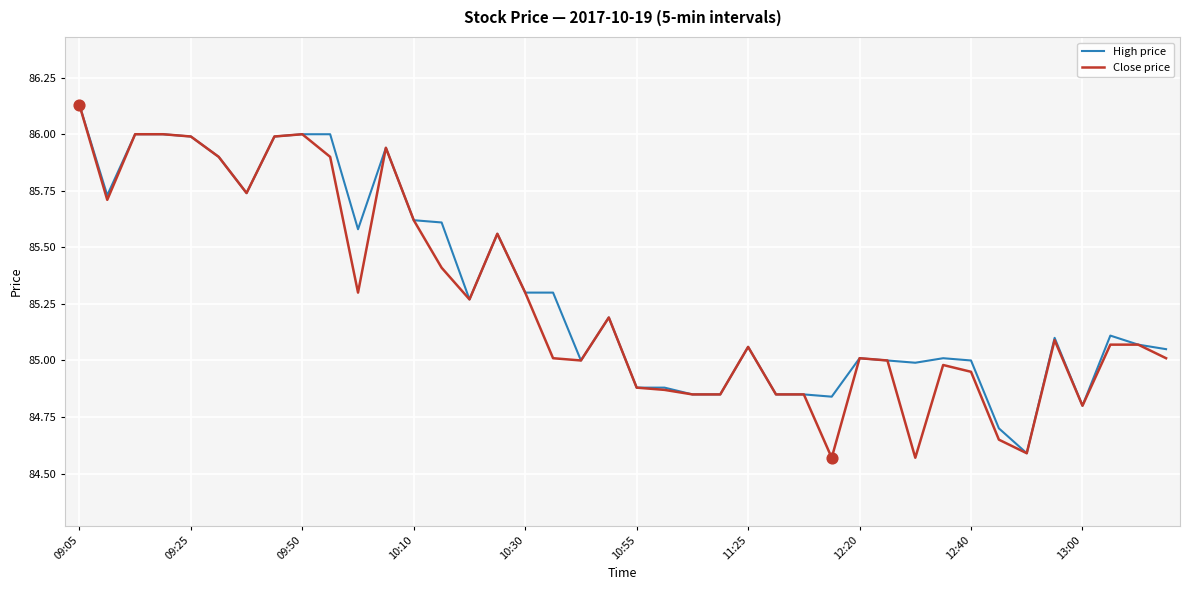

Which series has the largest total across all categories?

High price